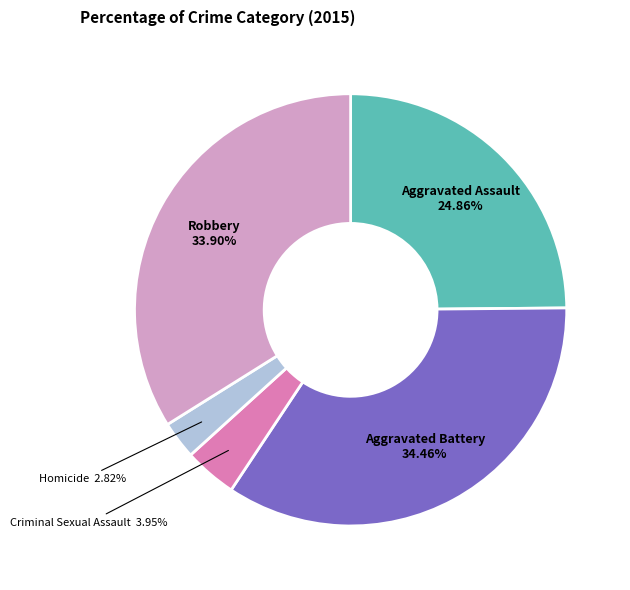

To the nearest percent, what is the difference between the largest and smallest slice percentages?

32%